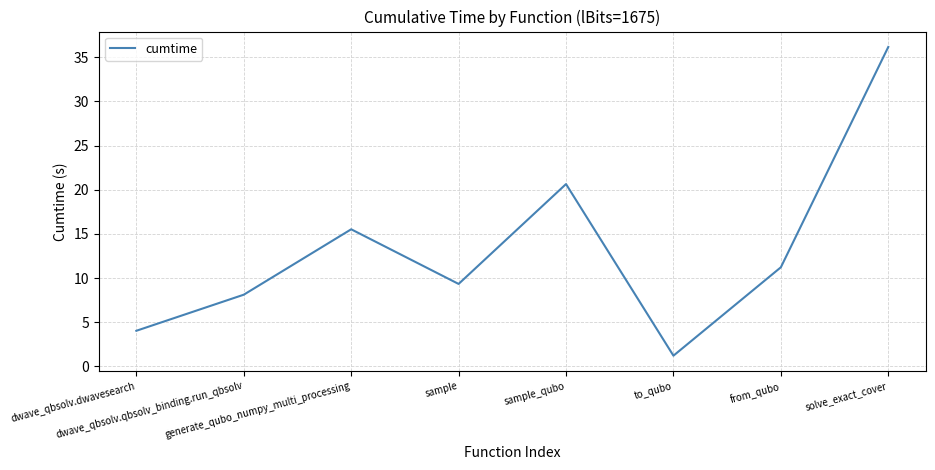

Rank the categories by value from highest to lowest.

solve_exact_cover, sample_qubo, generate_qubo_numpy_multi_processing, from_qubo, sample, dwave_qbsolv.qbsolv_binding.run_qbsolv, dwave_qbsolv.dwavesearch, to_qubo